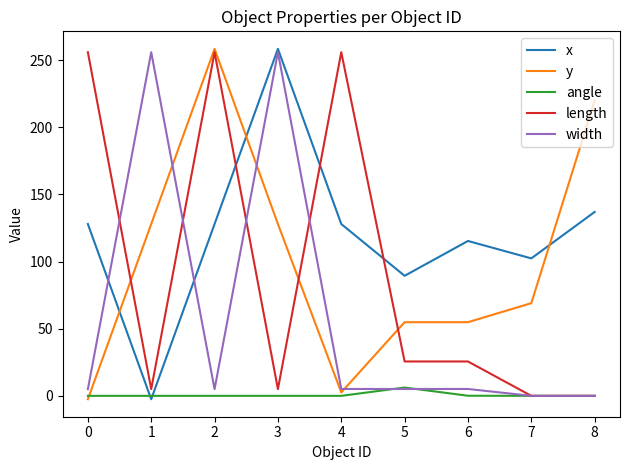

Which series has the largest total across all categories?

x